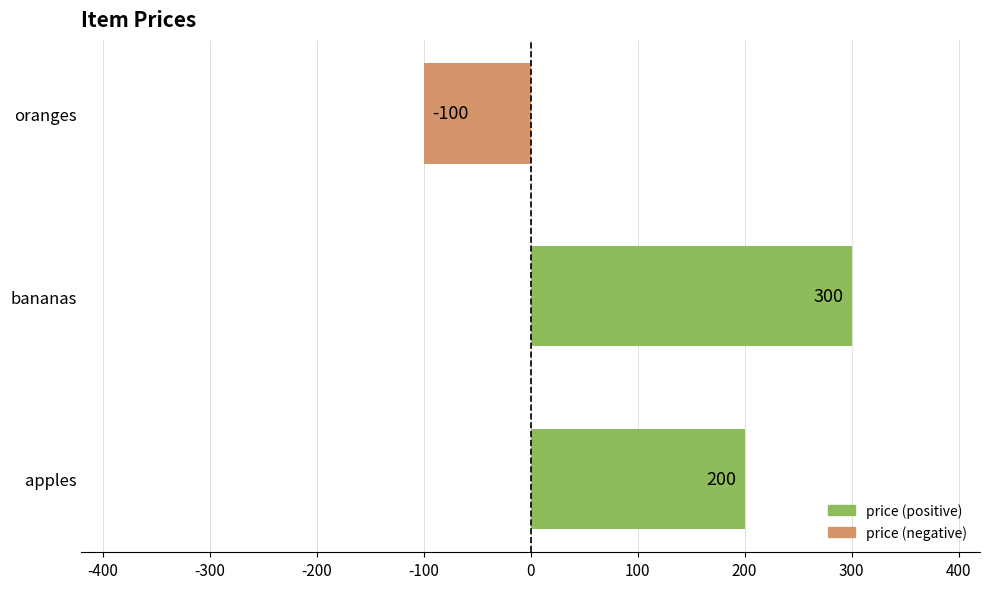

How many values are below zero?

1